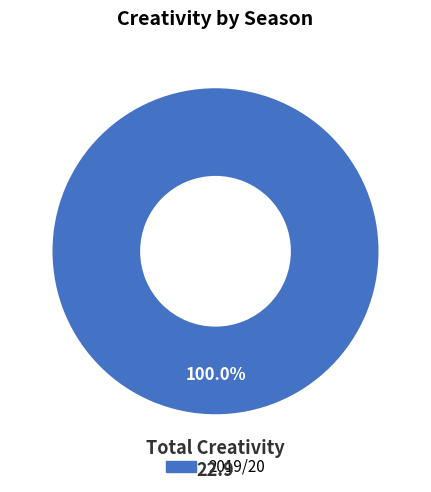

Does any single category account for the majority?

Yes